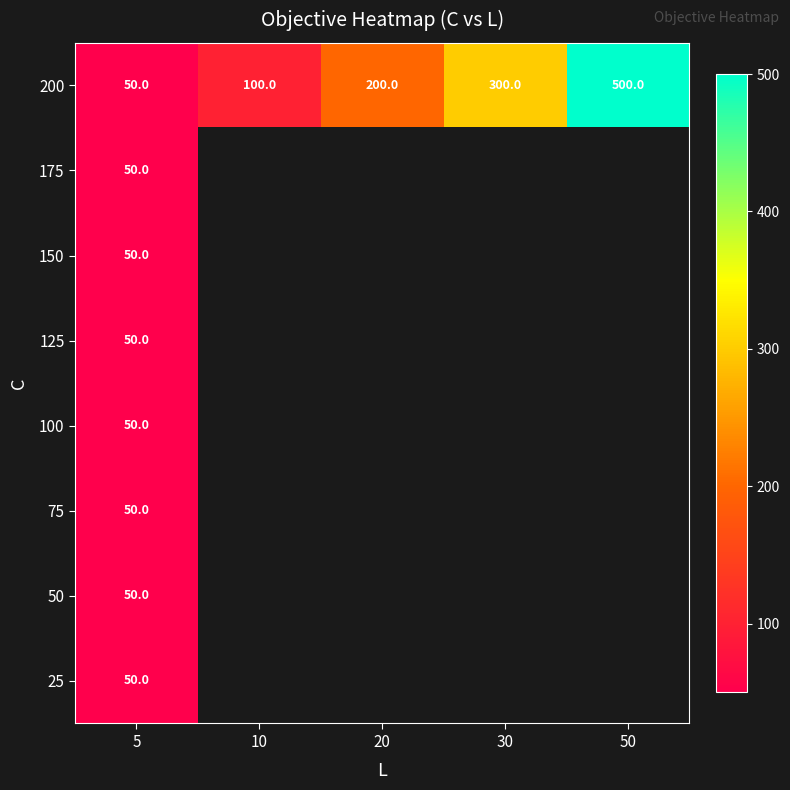

Rank the categories by 200 value from highest to lowest.

50, 30, 20, 10, 5